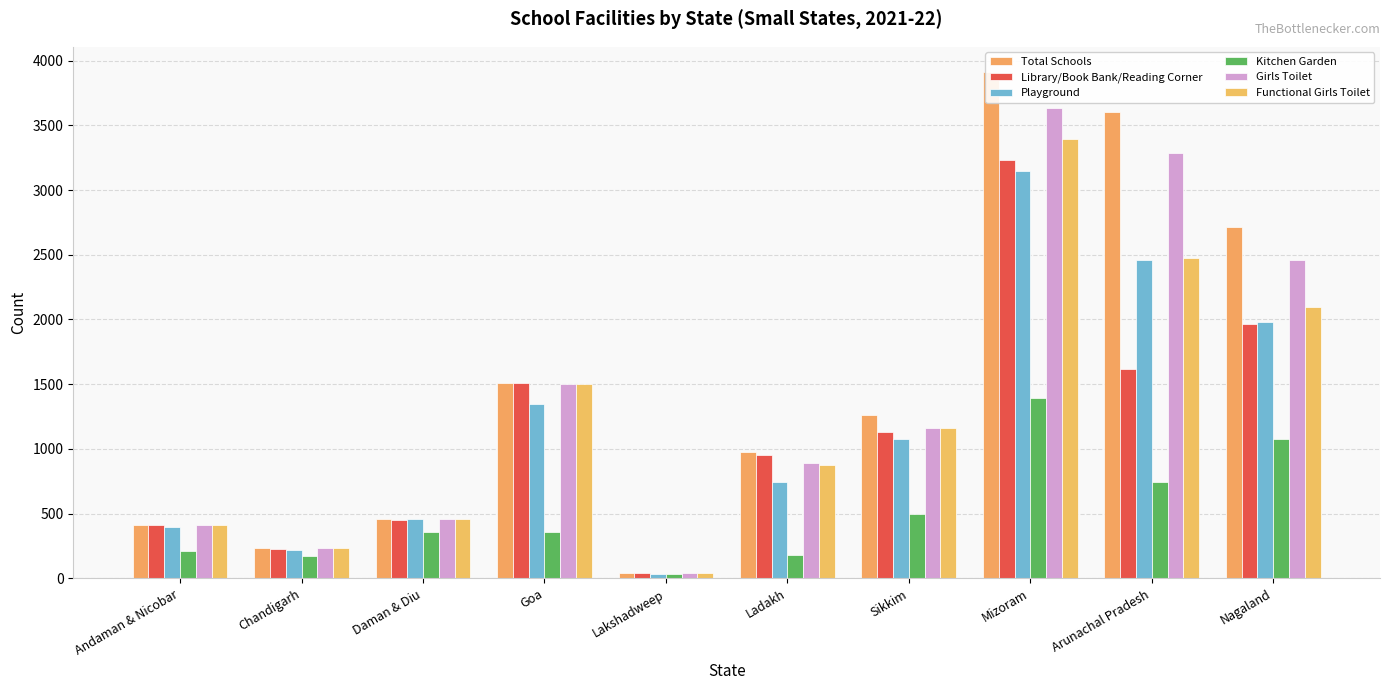

Is the value of Girls Toilet at Chandigarh greater than the value of Library/Book Bank/Reading Corner at Goa?

No